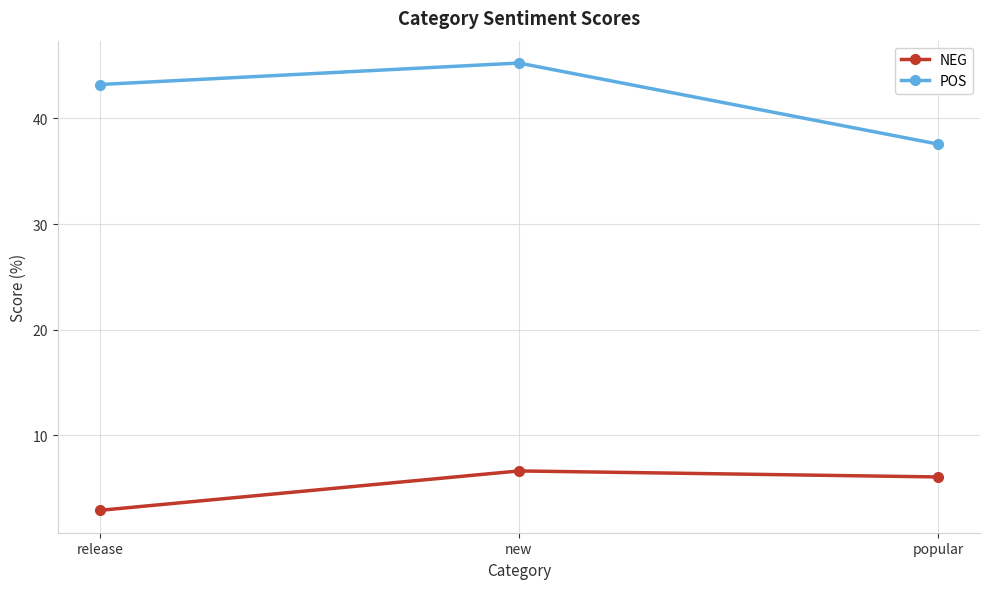

Rank the series by their maximum value, from highest to lowest.

POS, NEG